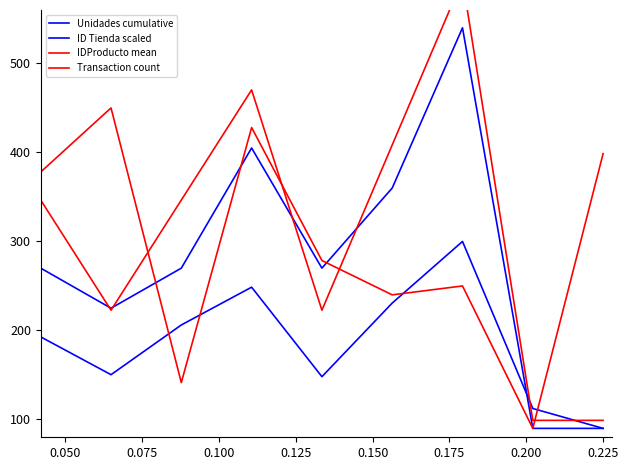

Reading left to right, extract all data points from this chart.

Unidades cumulative: 270.0	225.0	270.0	405.0	270.0	360.0	540.0	90.0	90.0
ID Tienda scaled: 192.8	150.3	206.2	248.6	148.1	230.7	300.0	112.3	90.0
IDProducto mean: 378.0	450.0	141.4	428.0	278.6	240.0	250.0	90.0	398.6
Transaction count: 346.5	222.7	346.5	470.2	222.7	408.4	594.0	99.0	99.0